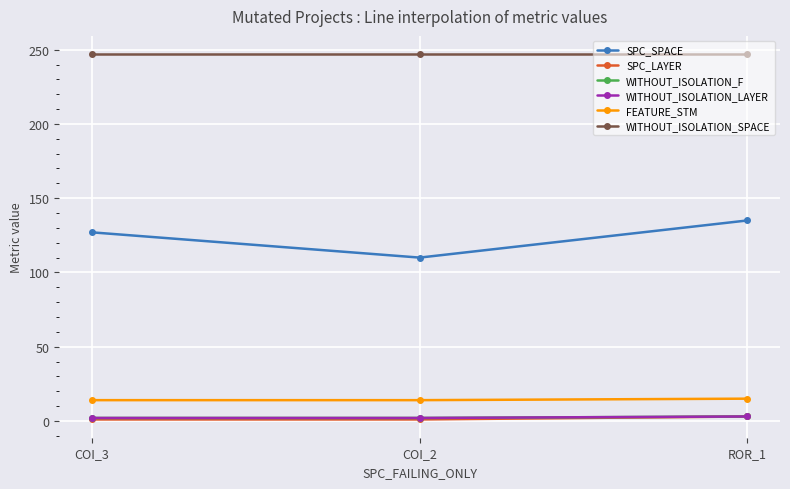

Does the chart have visible grid lines?

Yes